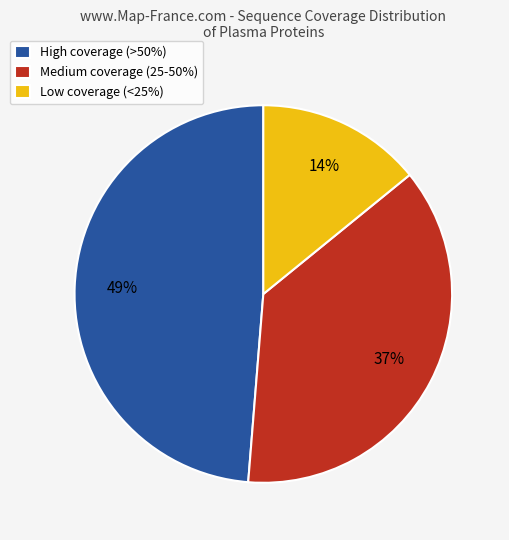

To the nearest percent, what is the difference between the Medium coverage (25-50%) and High coverage (>50%) slice percentages?

12%